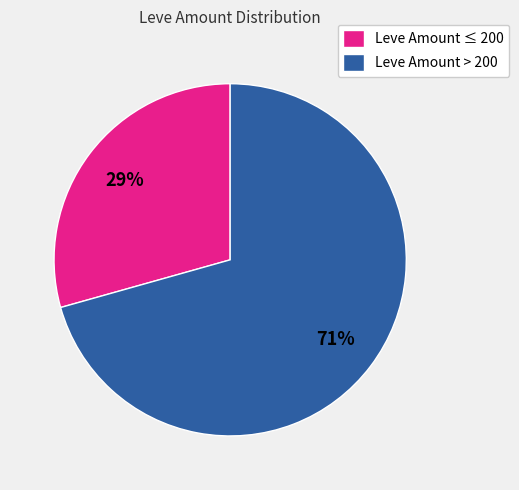

How many segments does this pie chart have?

2